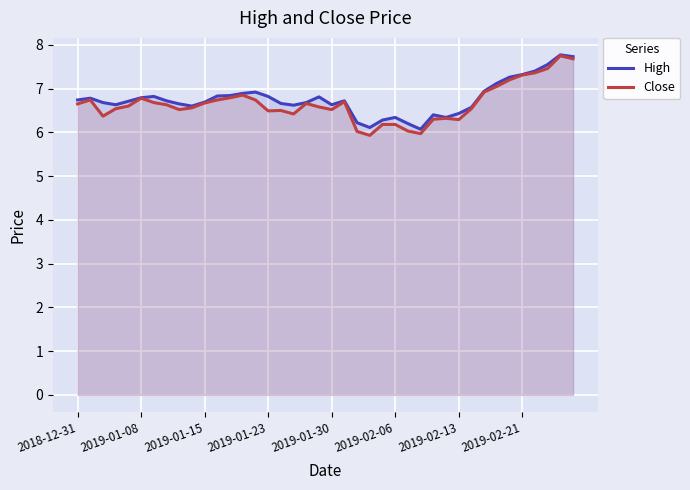

How many lines are shown in the chart?

2